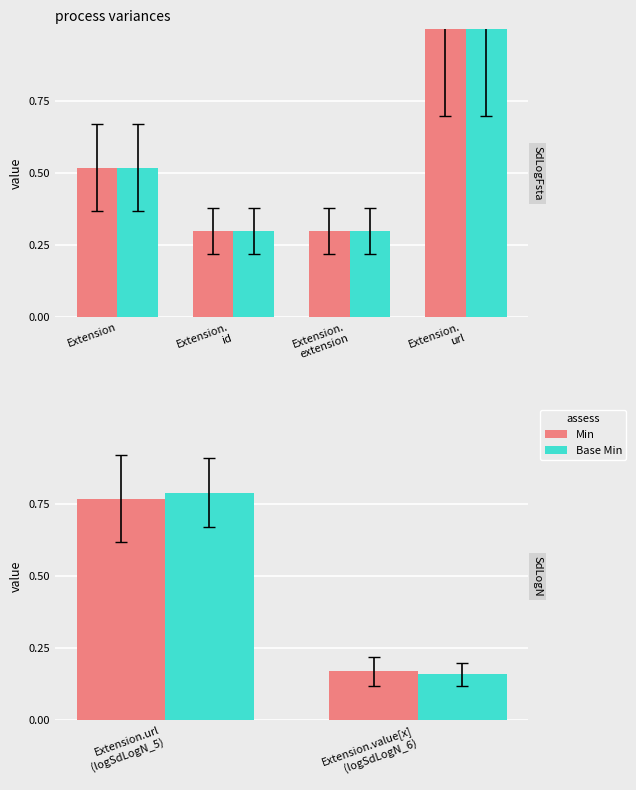

Which has a higher value, Extension.url (logSdLogN_5) or Extension.value[x] (logSdLogN_6)?

Extension.url (logSdLogN_5)